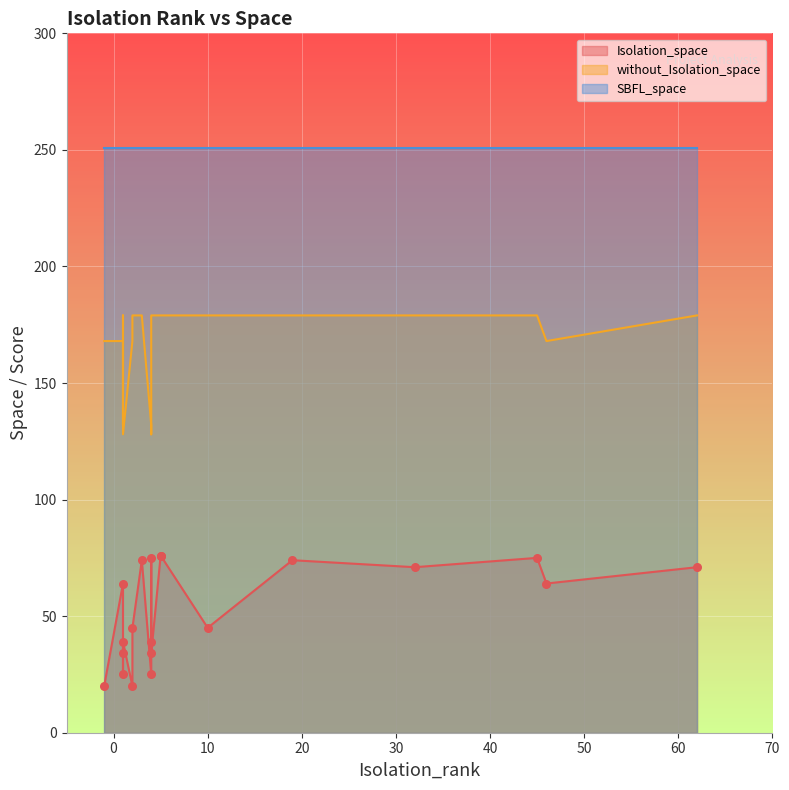

Is the value of without_Isolation_space at 7 greater than the value of Isolation_space at 12?

Yes